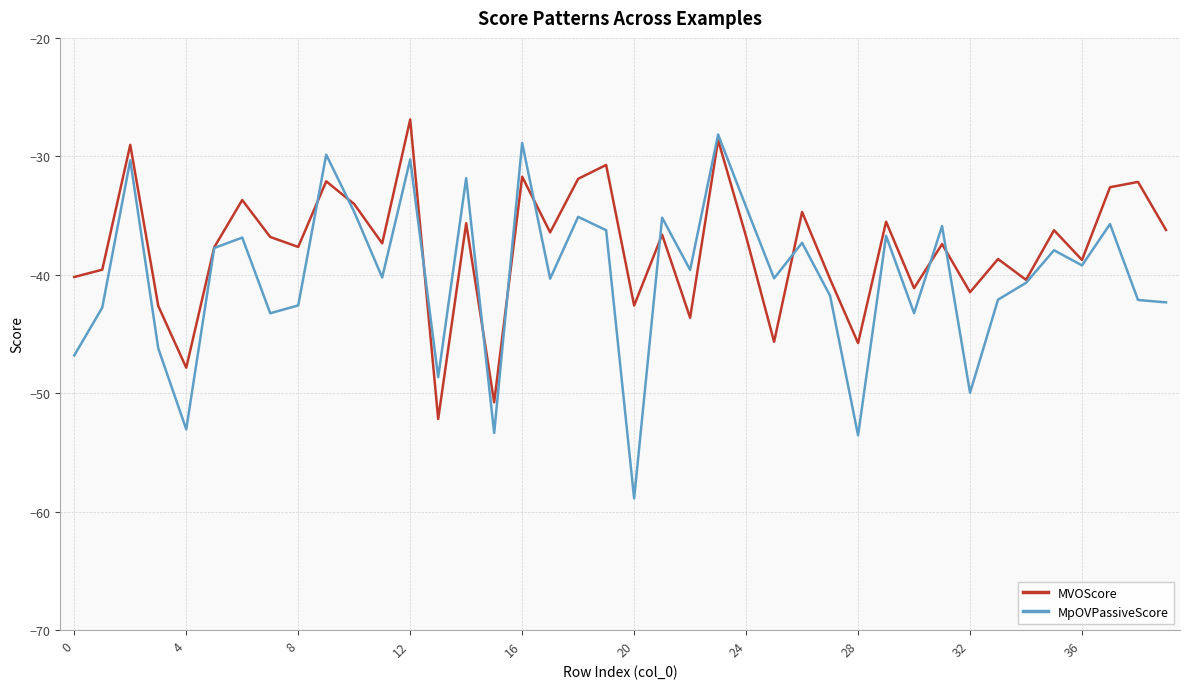

How many values in the MpOVPassiveScore series exceed -39?

18